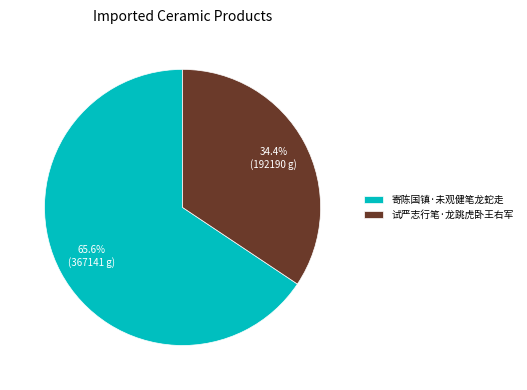

What is the smallest slice in the pie chart?

试严志行笔·龙跳虎卧王右军